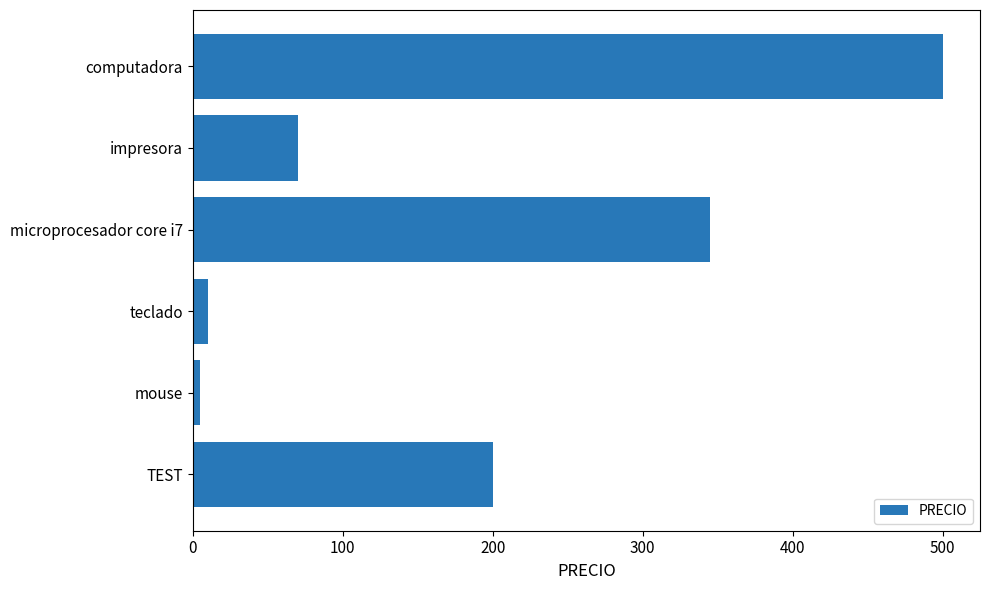

The value at impresora is 70. True or false?

True